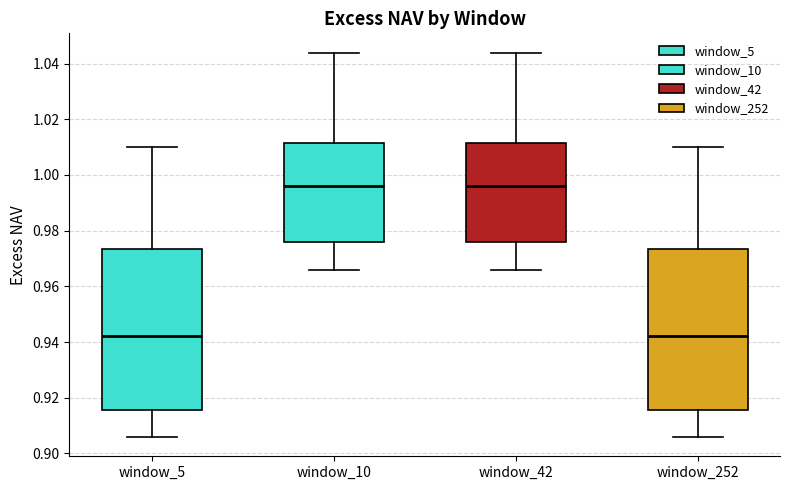

Reading left to right, read every box against the y-axis: the position of its median line, the range the box covers, and the ends of its whiskers. The values are not printed on the chart, so give them approximately, as read against the axis.

window_5: median 0.942, box 0.916 to 0.974, whiskers 0.906 to 1.010
window_10: median 0.996, box 0.976 to 1.012, whiskers 0.966 to 1.044
window_42: median 0.996, box 0.976 to 1.012, whiskers 0.966 to 1.044
window_252: median 0.942, box 0.916 to 0.974, whiskers 0.906 to 1.010